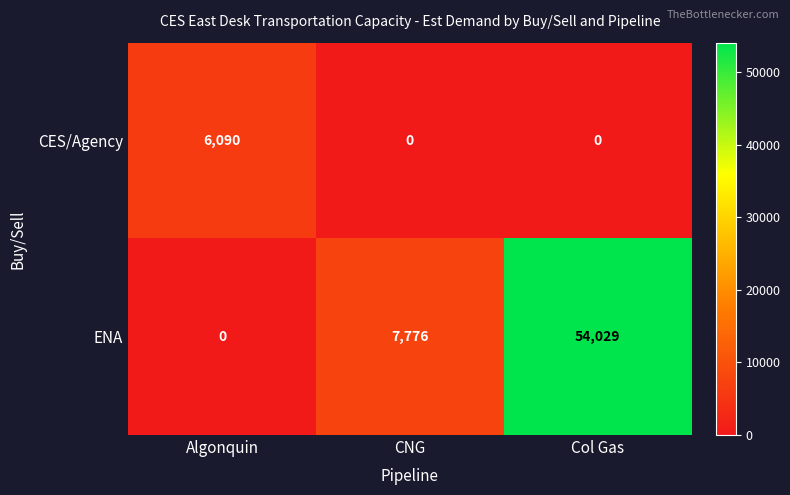

Is the value of ENA at CNG greater than the value of CES/Agency at Algonquin?

Yes